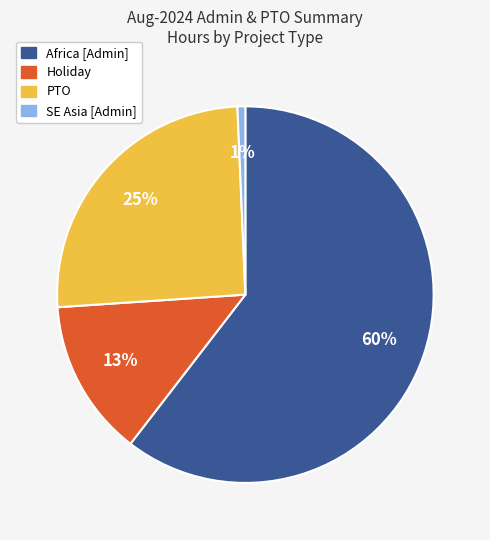

Is there a majority slice in this chart?

Yes